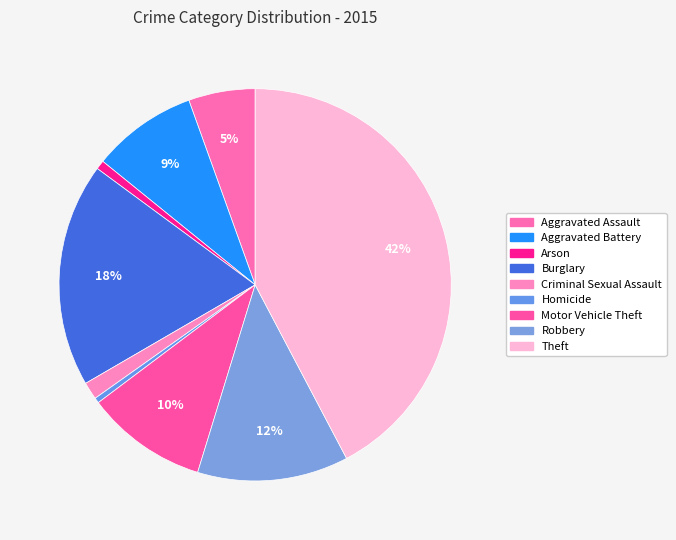

Does Burglary account for over 50% of the chart?

No